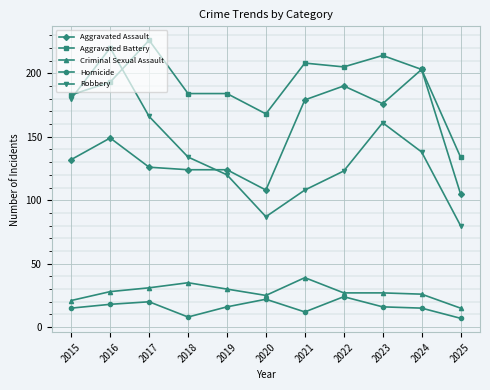

What is the highest value of the Robbery series?

220